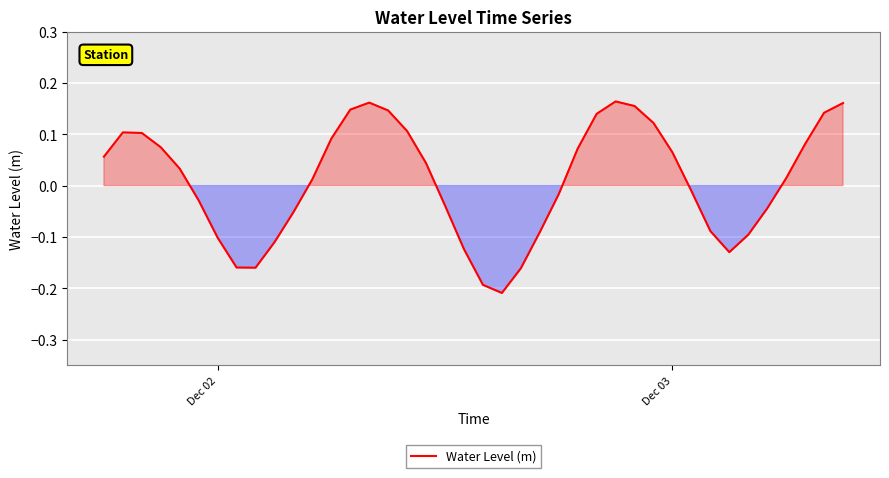

True or false: there are more than 1 points higher than both neighbors.

True